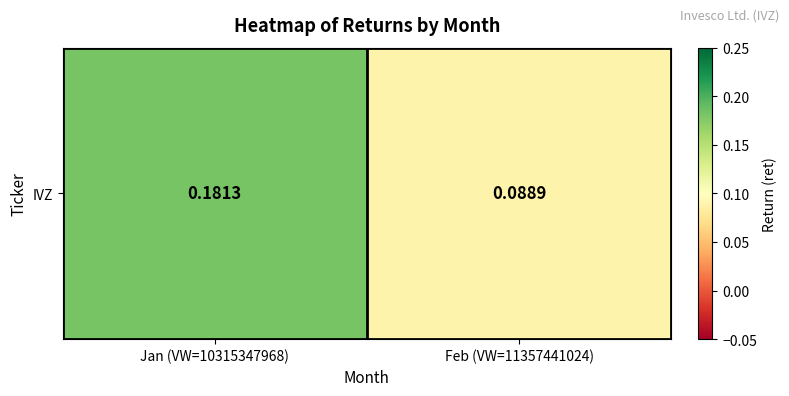

What is the difference between the values at Jan (VW=10315347968) and Feb (VW=11357441024)?

0.1